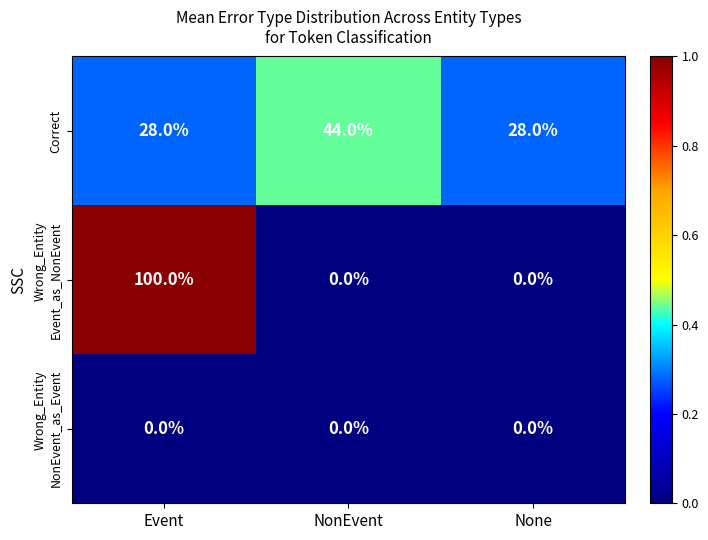

What is the total value across all series at NonEvent?

44